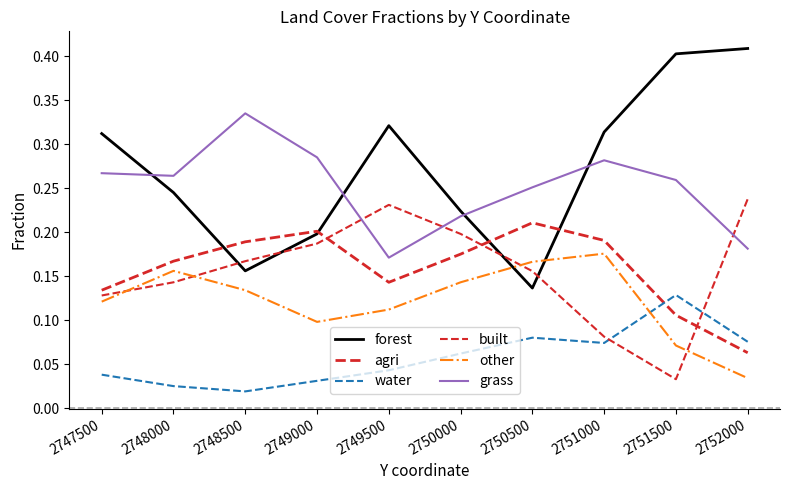

Does the chart display data point markers on the line(s)?

No